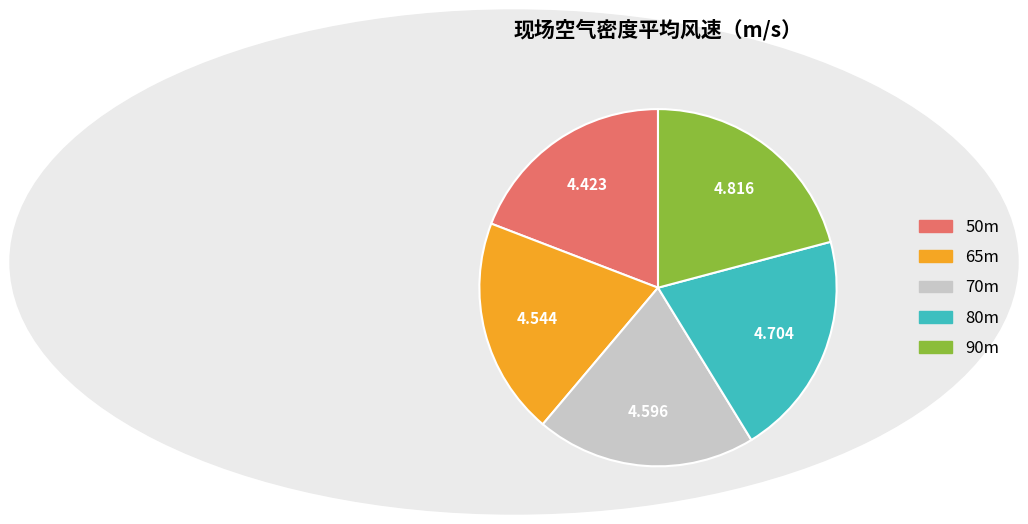

Do 65m and 70m together represent more than half of the pie?

No